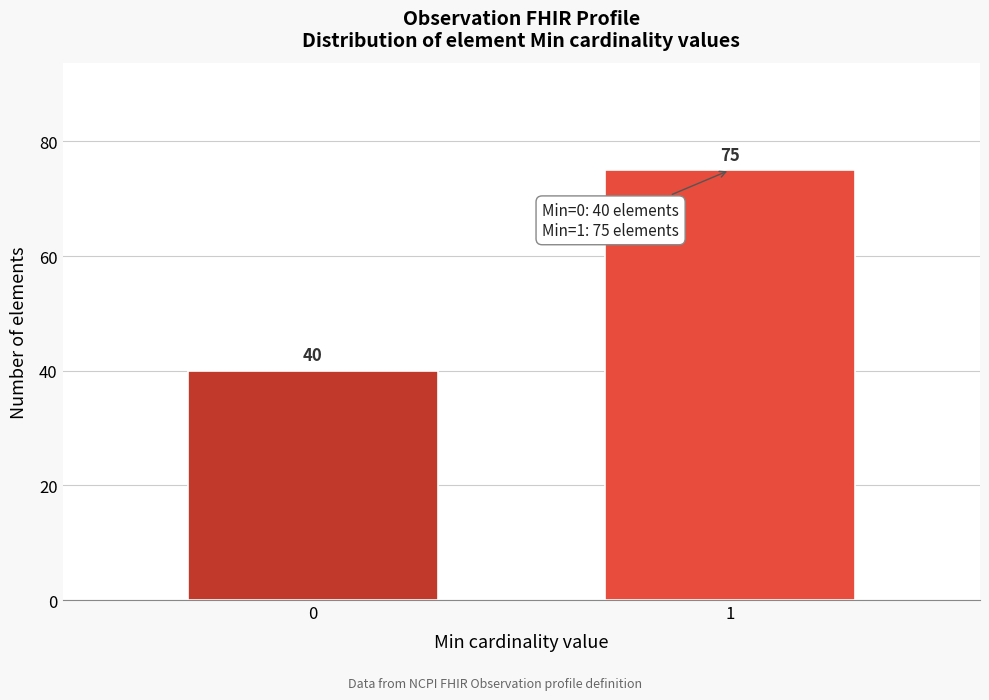

Reading right to left, extract all data points from this chart.

1=75	0=40